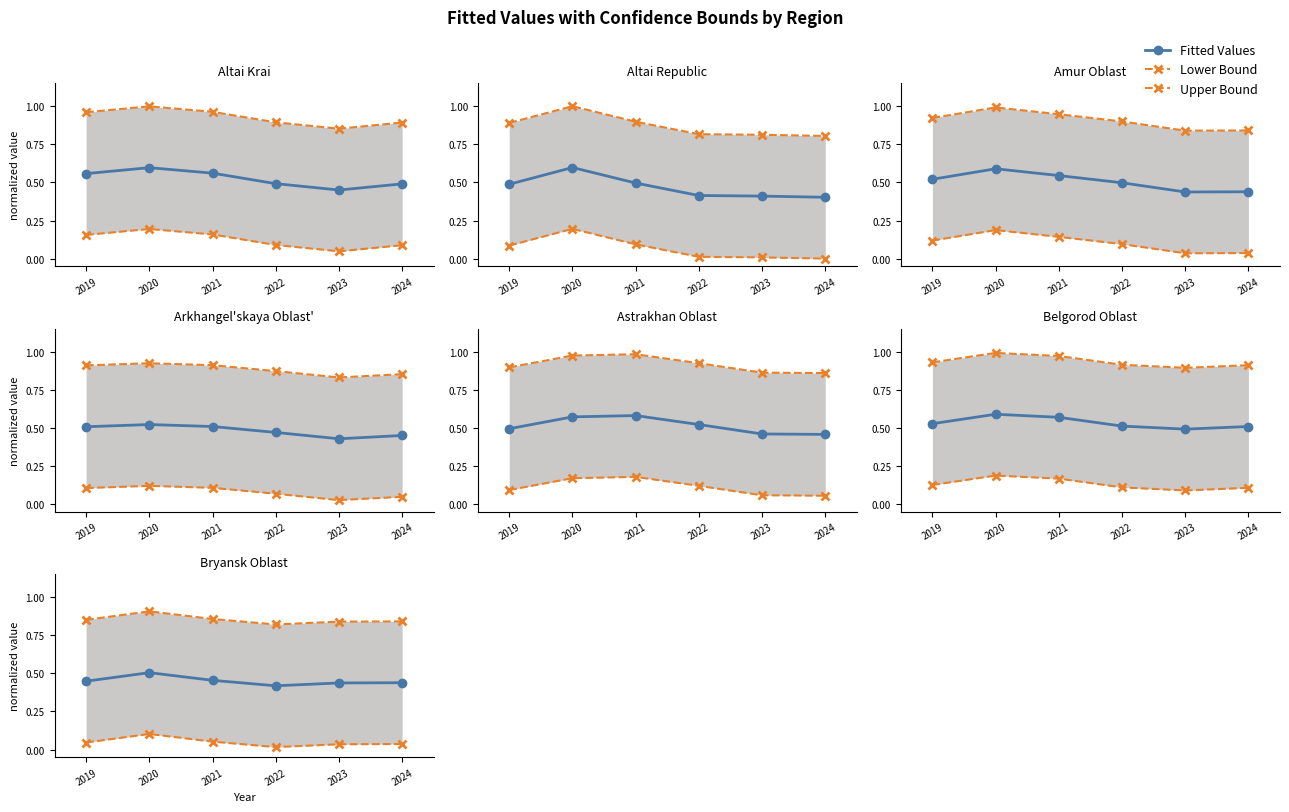

Count the Lower Bound values in the range 0 to 1.

6